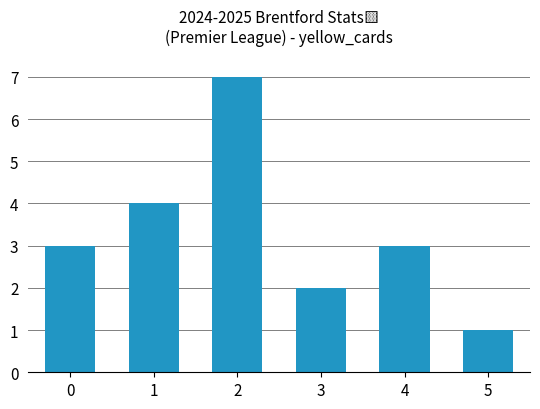

Is it true that the value at 2 is 7?

True